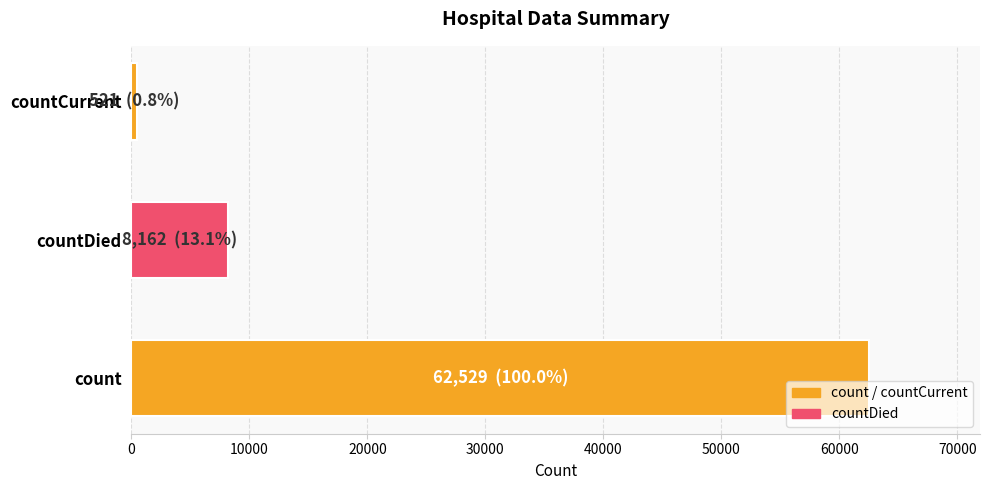

At which label is the value closest to 31525?

countDied